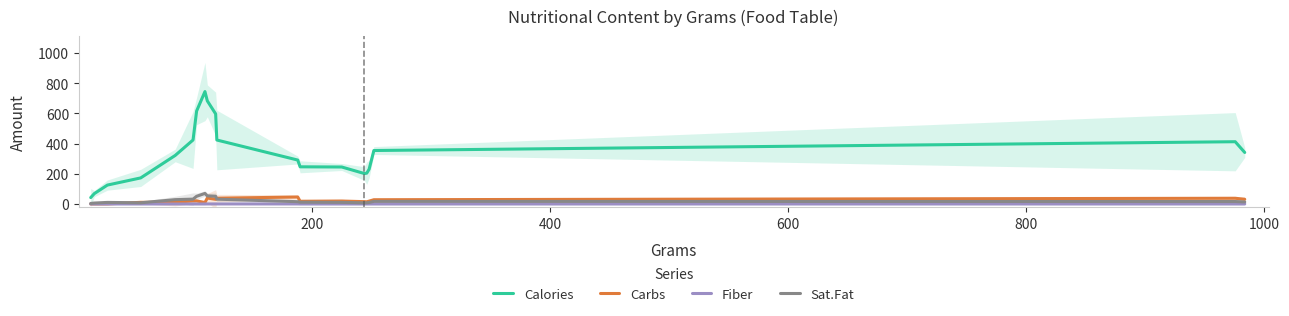

True or false: Calories and Carbs cross at least once.

False